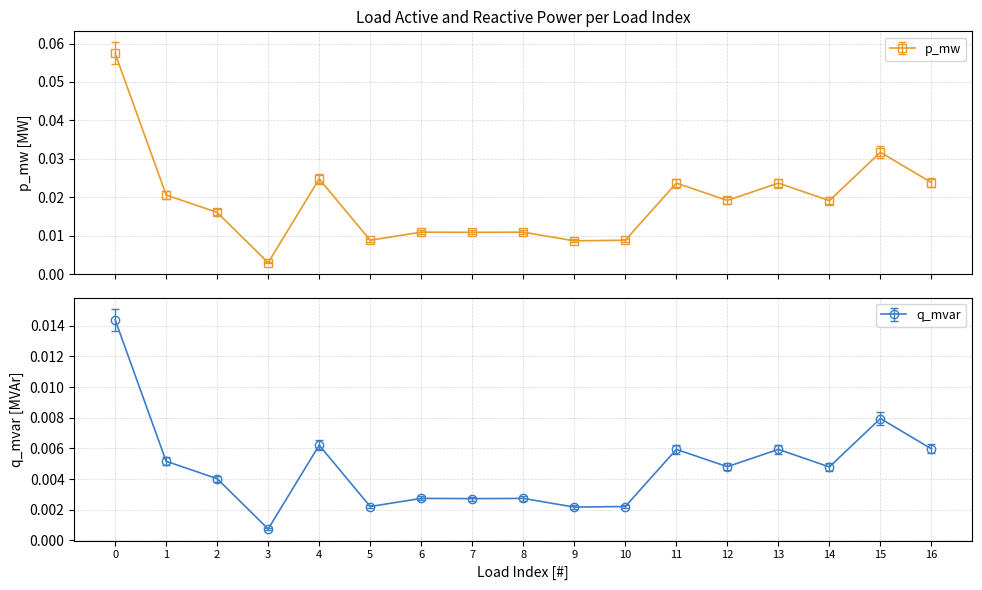

At which category does p_mw reach its first local peak?

4